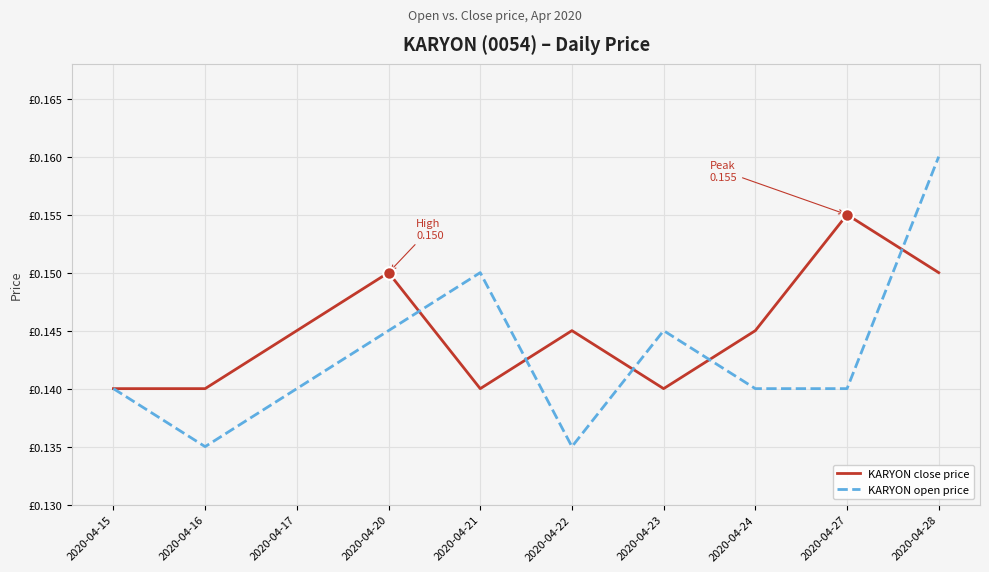

What is the value of the KARYON close price point at the 9th from the left?

0.2